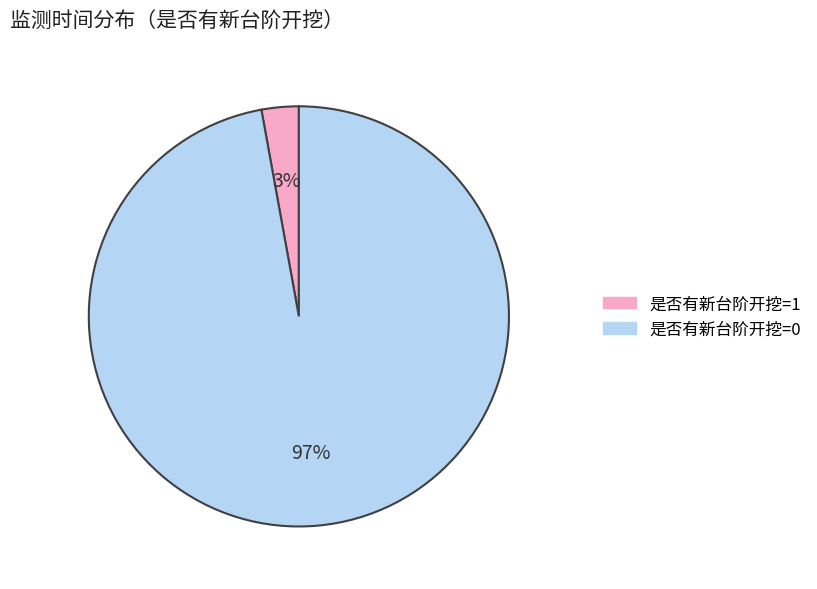

Which slice represents more than half of the pie?

是否有新台阶开挖=0